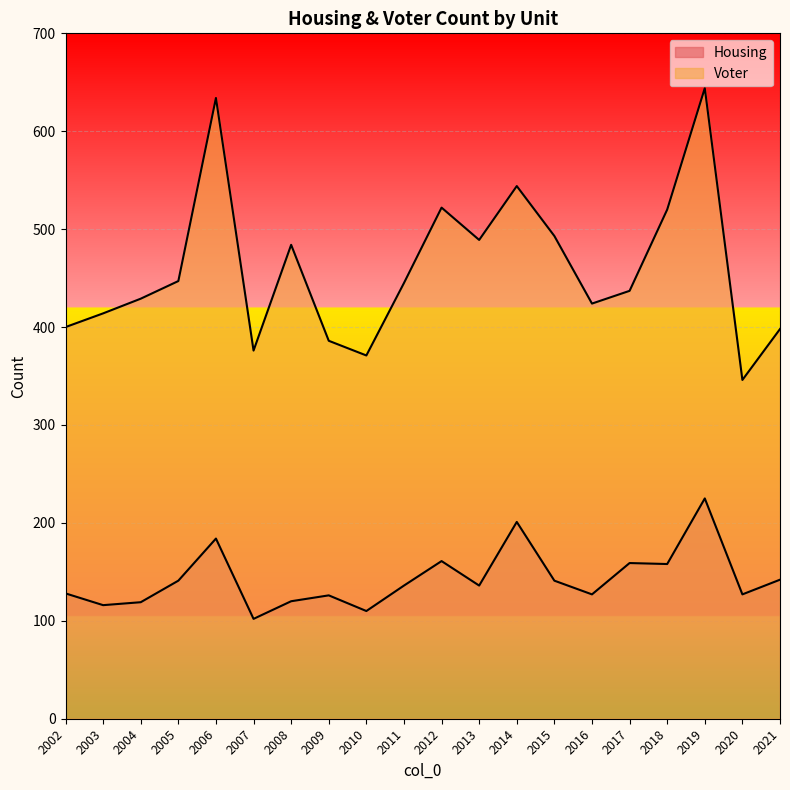

In Housing, how many points are higher than both neighbors (excluding endpoints)?

6